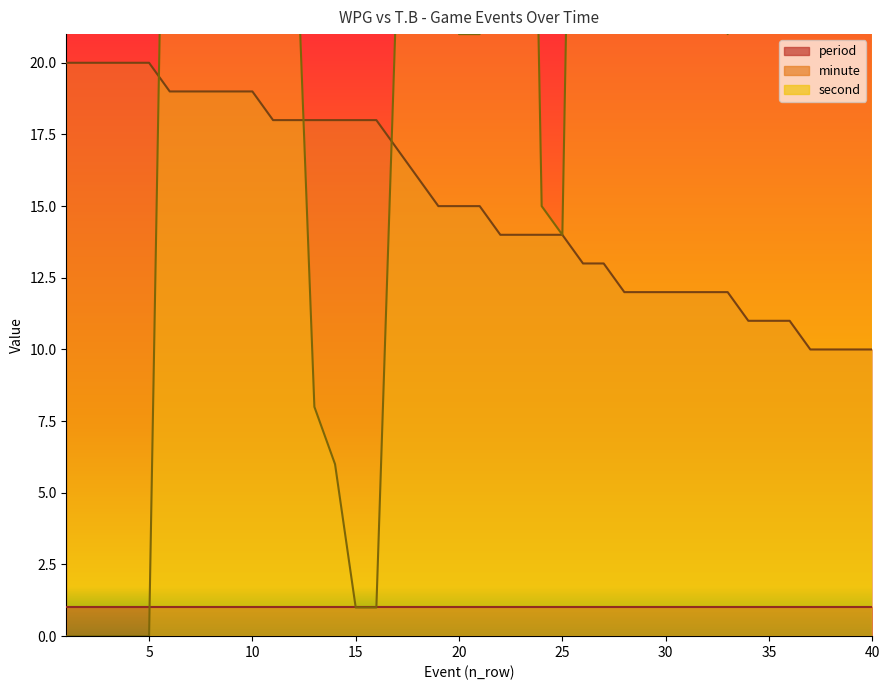

Which series has the largest range (max minus min)?

second